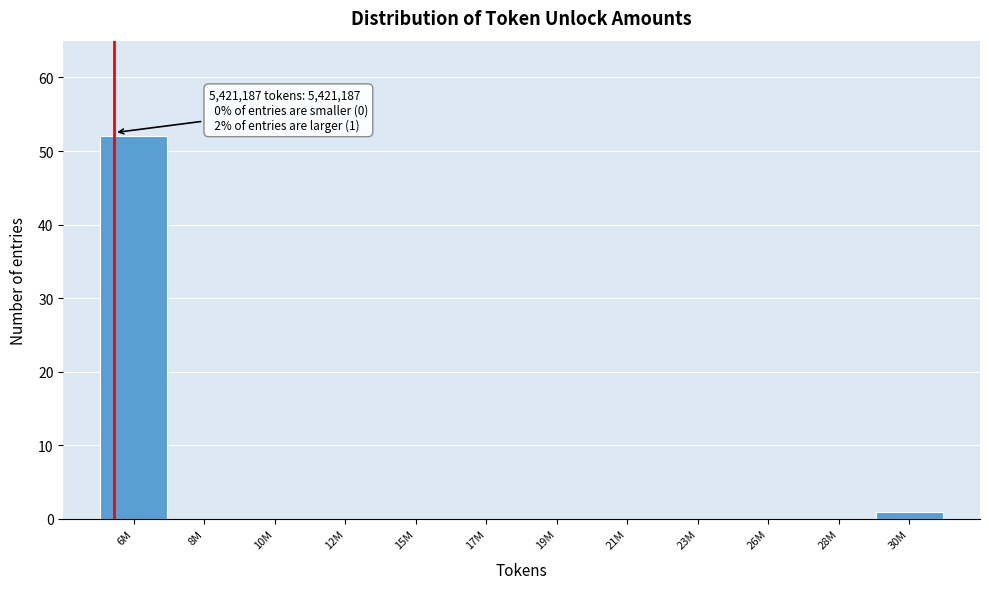

Reading left to right, extract all data points from this chart.

6M=52	8M=0	10M=0	12M=0	15M=0	17M=0	19M=0	21M=0	23M=0	26M=0	28M=0	30M=1